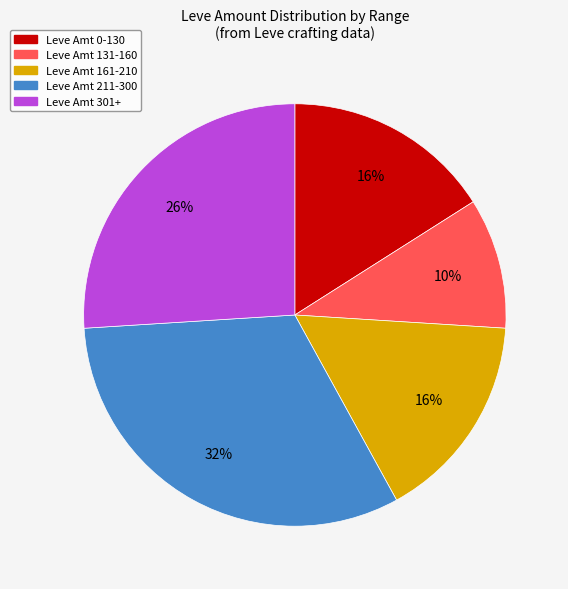

Does any single category account for the majority?

No